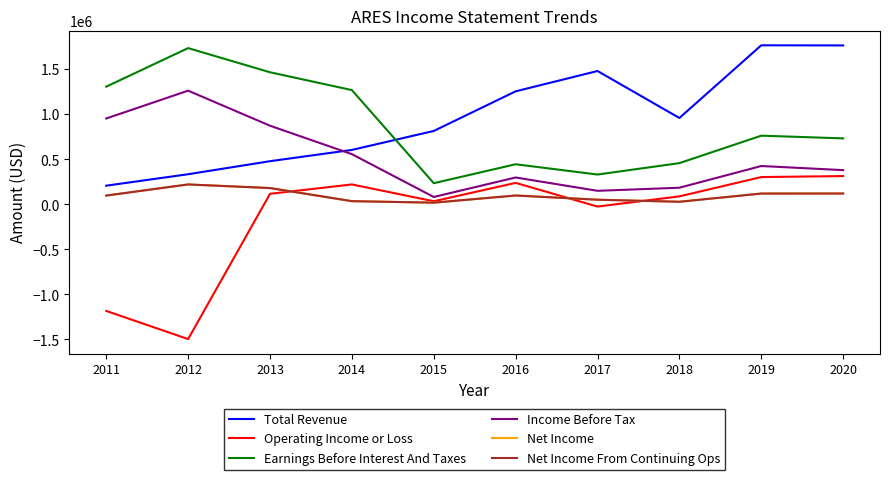

True or false: Earnings Before Interest And Taxes and Income Before Tax intersect in this chart.

False